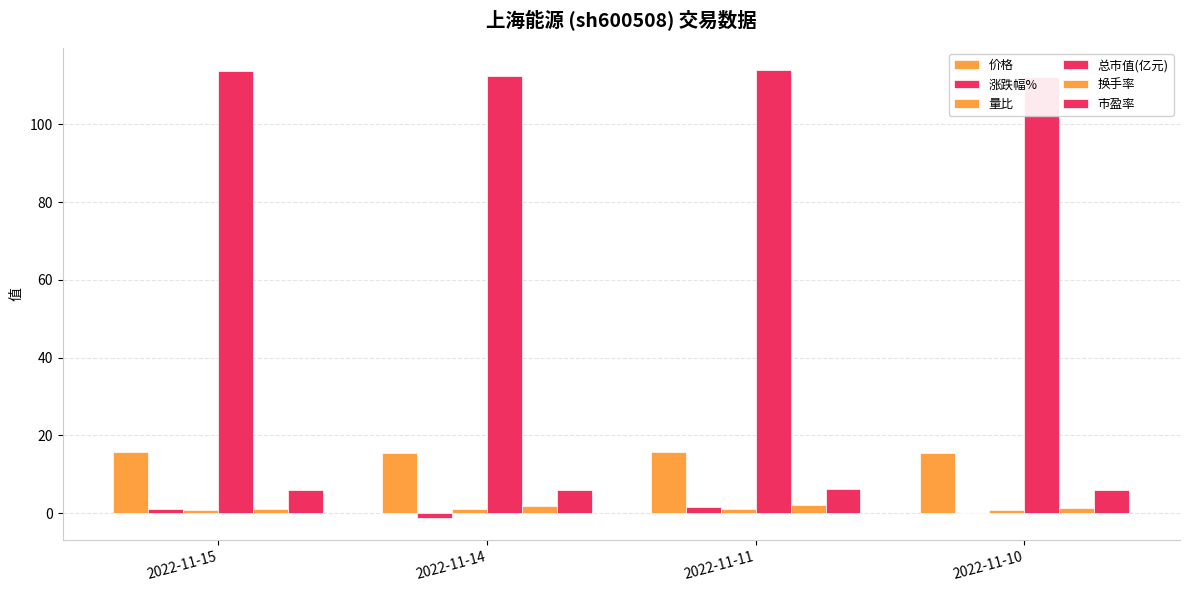

What is the sum of all 价格 values?

62.6